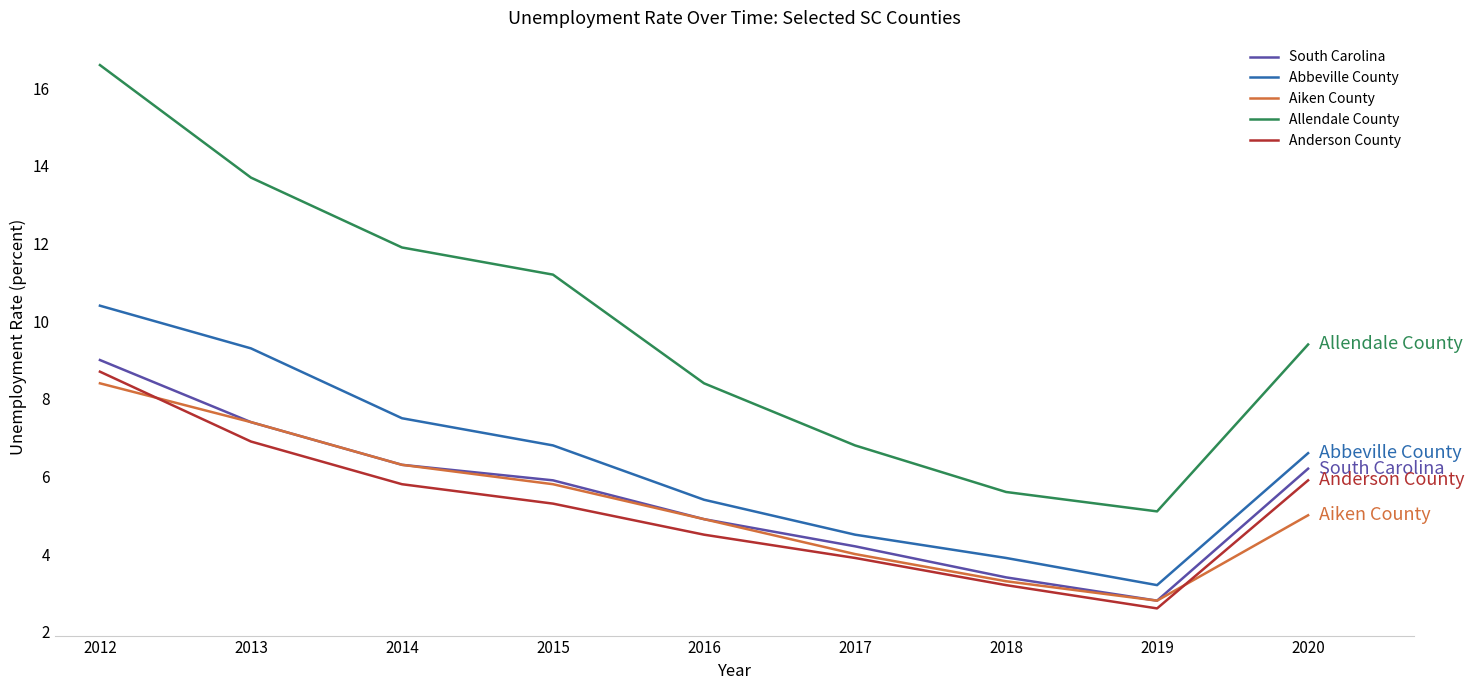

What is the sum of all Aiken County values?

47.9